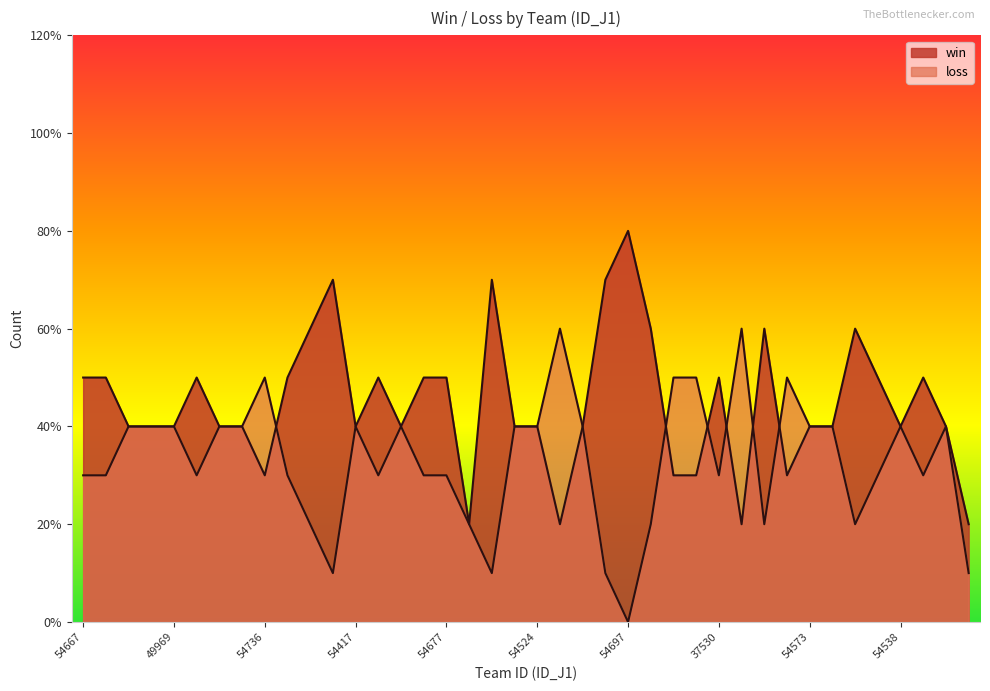

Is the value of win at 54421 greater than the value of loss at 54421?

No